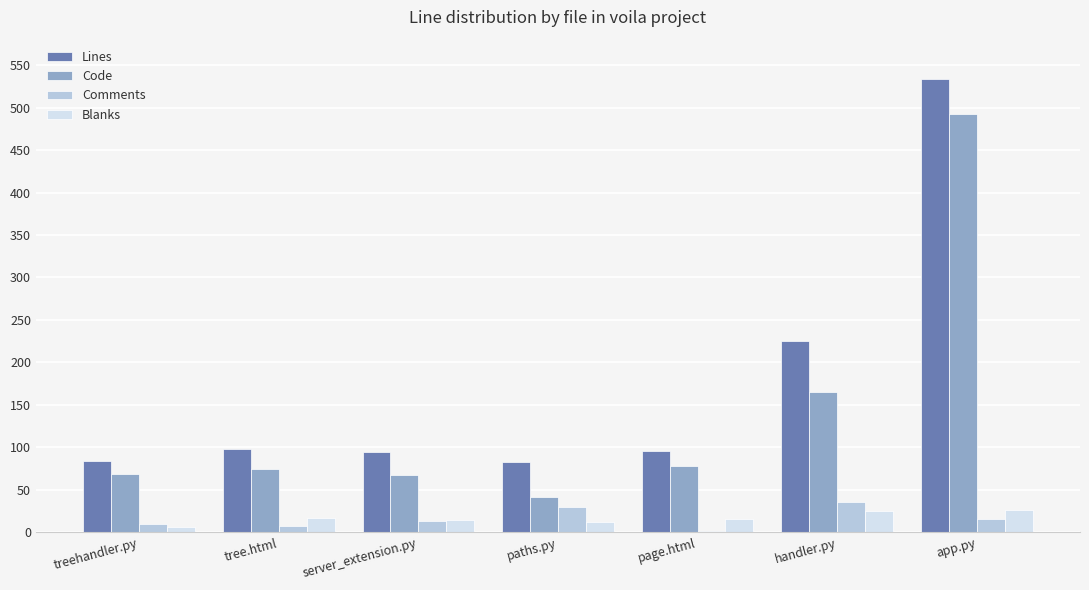

True or false: Code has a value of 266 at handler.py.

False